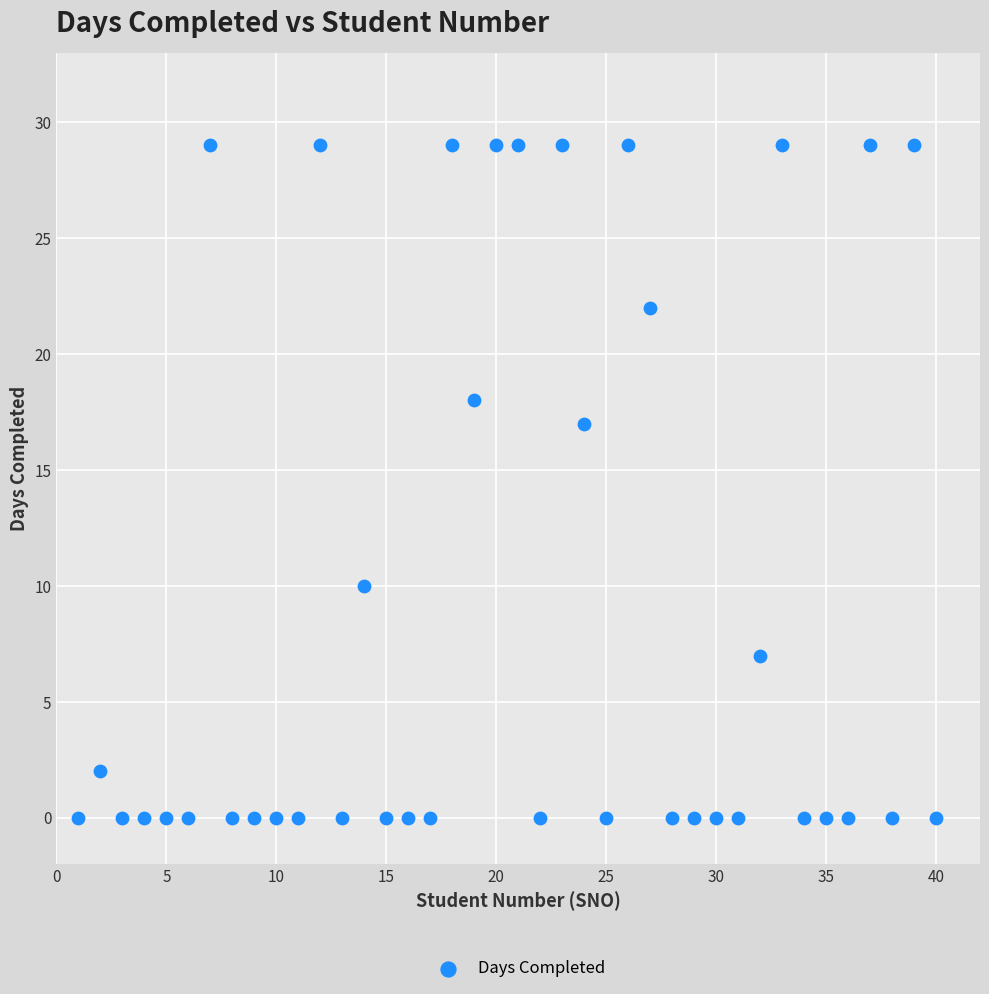

What is the range of Y values (max minus min)?

29